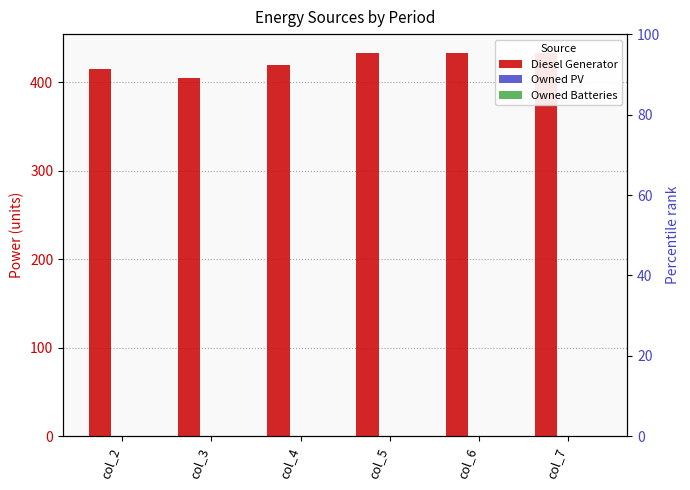

At col_4, list the series in order from smallest to largest.

Owned PV, Owned Batteries, Diesel Generator